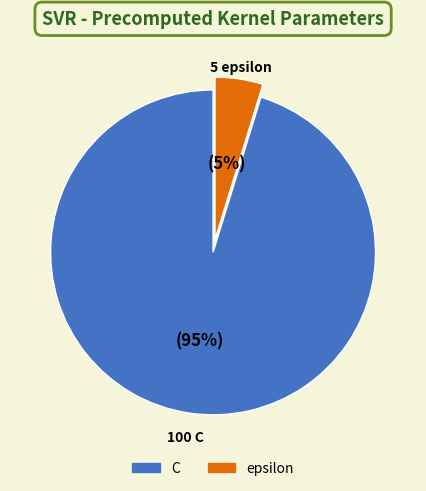

Which category has the biggest portion of the pie?

C